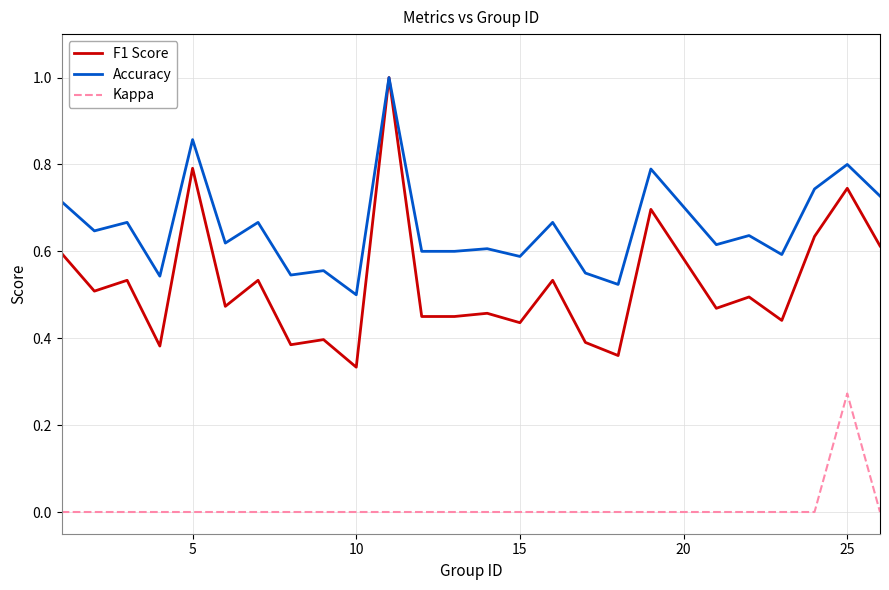

At how many categories does at least one series exceed 0?

25